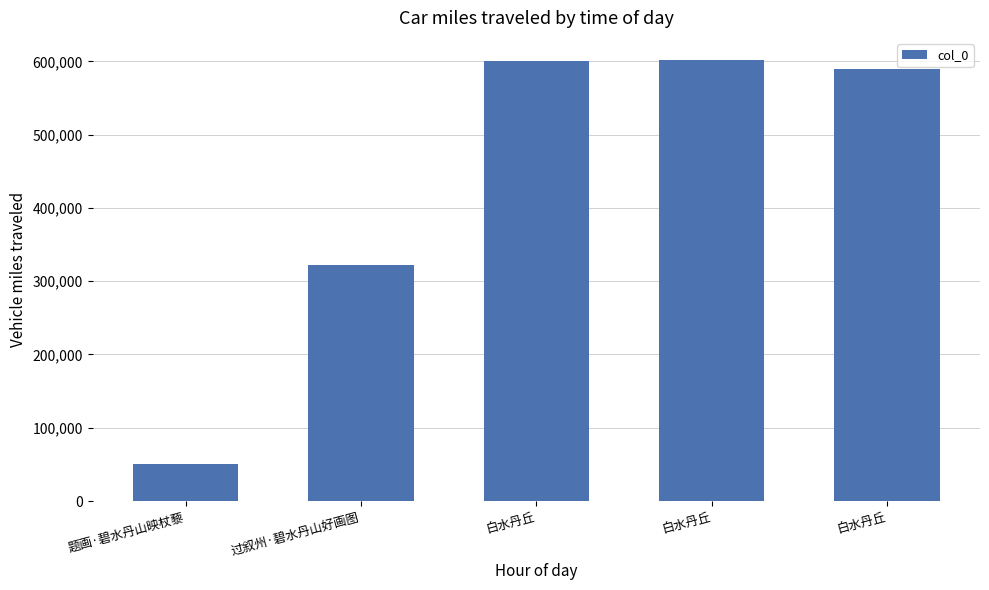

How many data points are less than 589829?

2